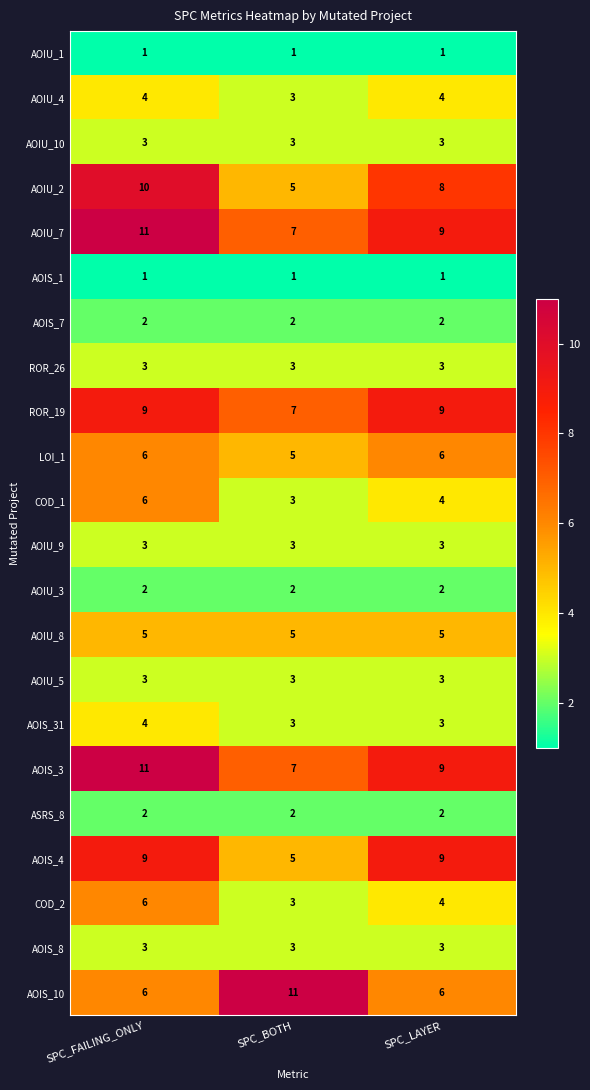

Is it true that ROR_26 equals 1 at SPC_LAYER?

False